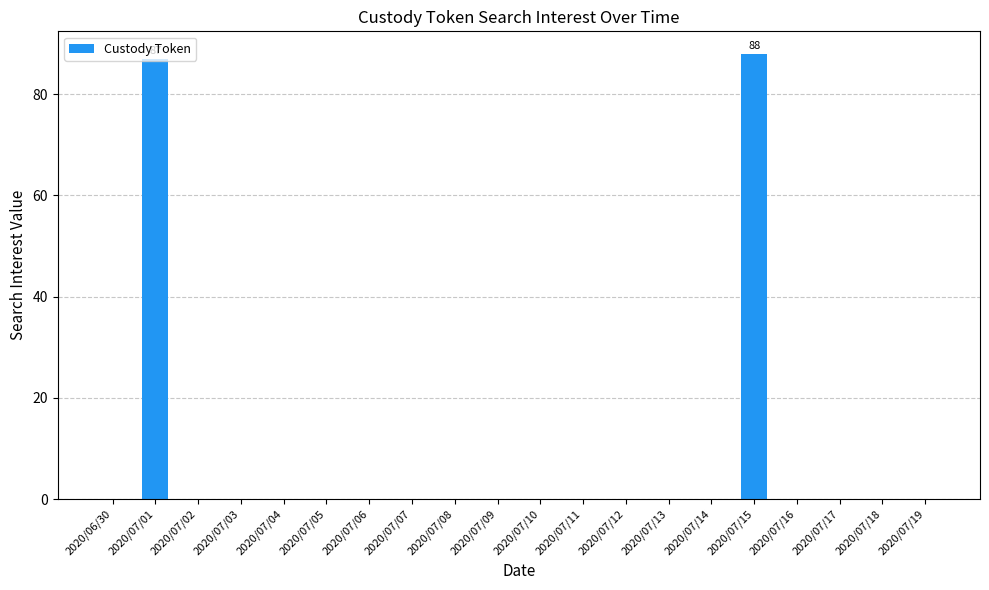

What is the maximum value shown in the chart?

88